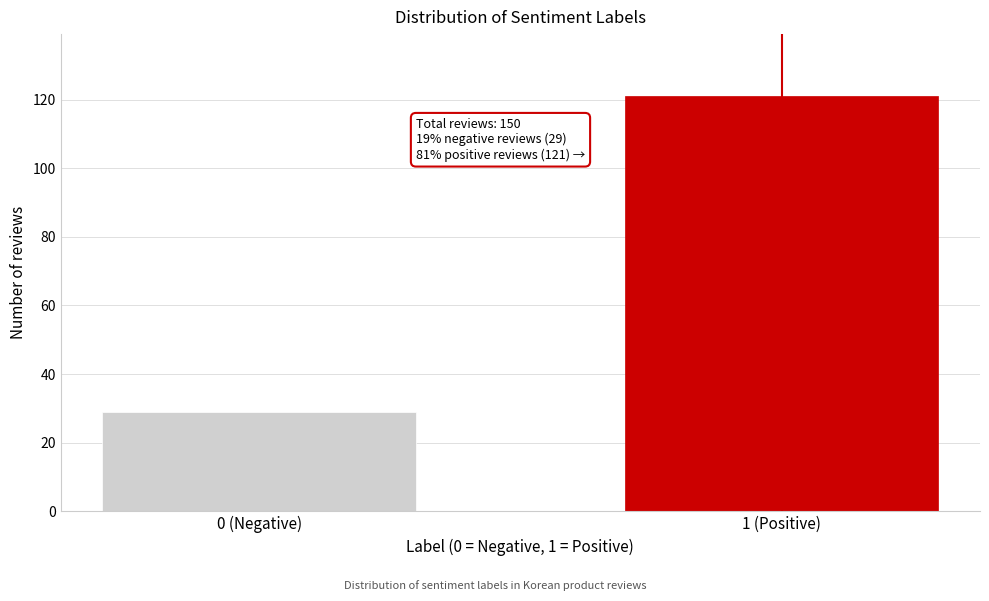

Reading left to right, transcribe all the data shown in this chart.

0 (Negative)=29	1 (Positive)=121